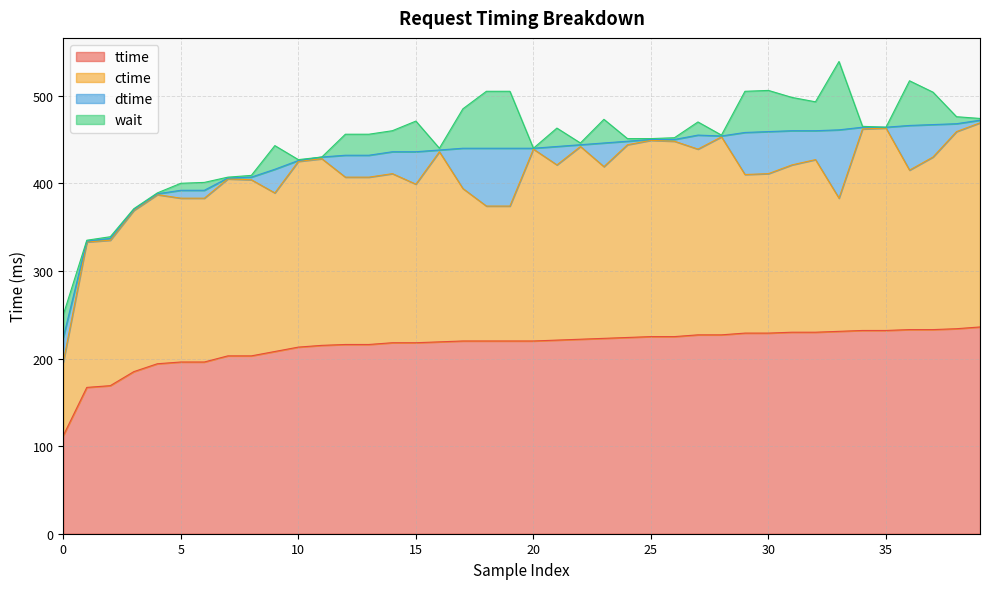

What is the value of the dtime point at the 12th from the left?

2